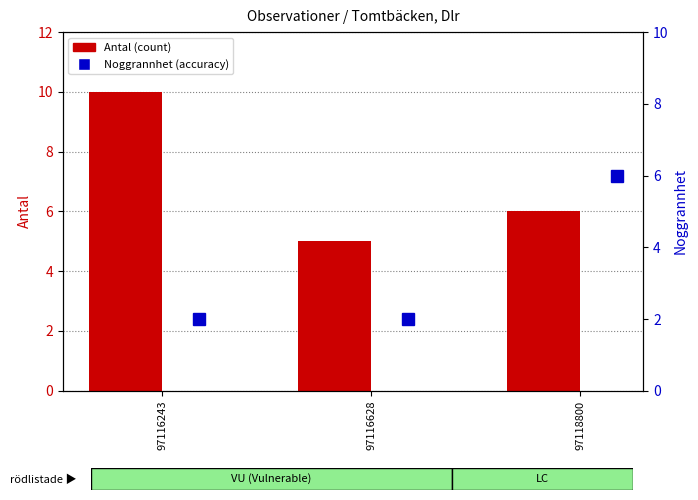

Where is Antal (count) nearest to the value 7?

97118800